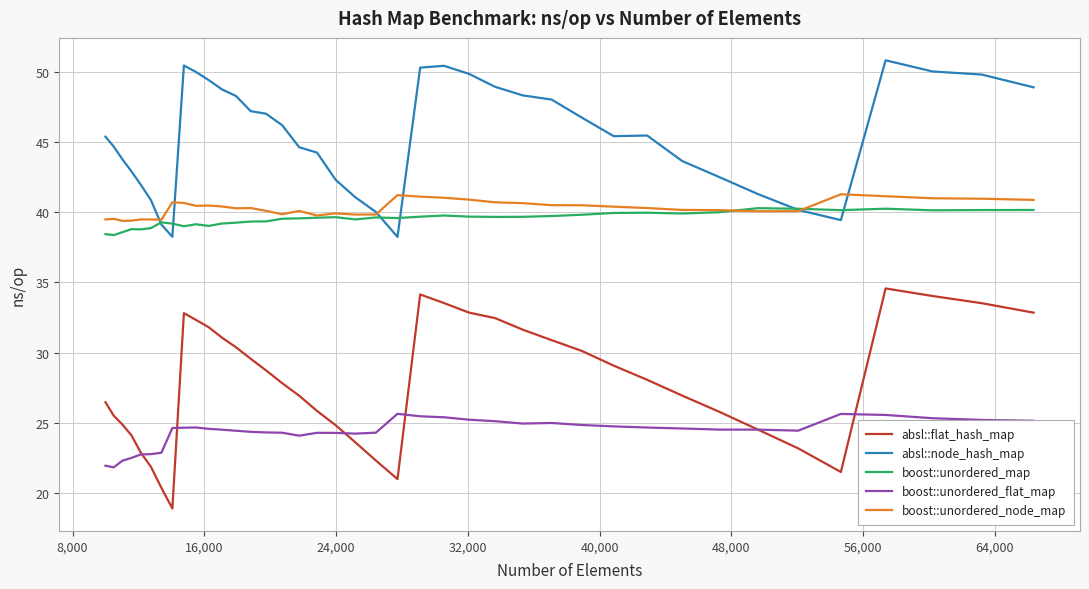

Which series has the largest total across all categories?

absl::node_hash_map